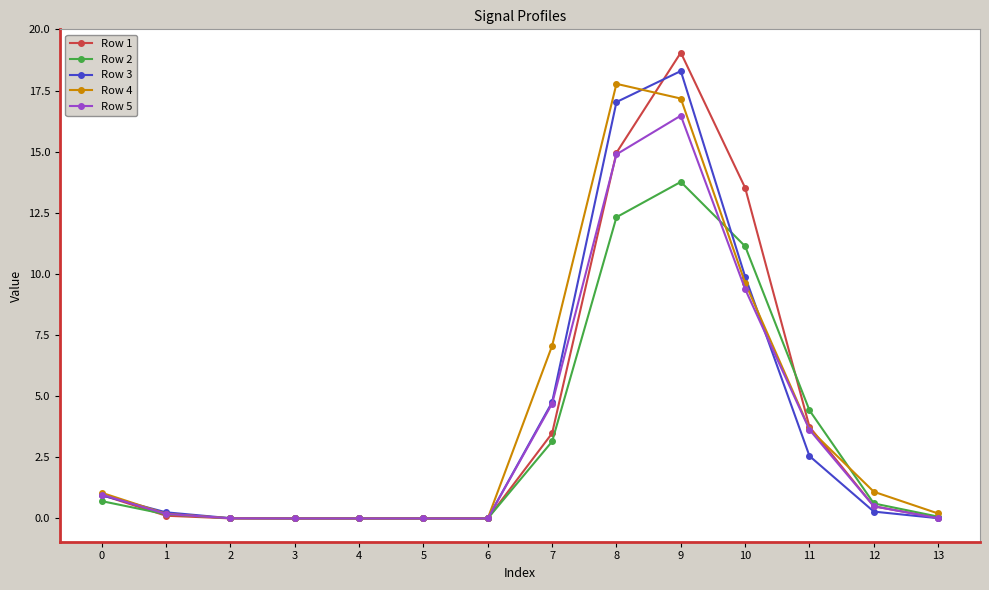

List the series in order of their peak value, highest first.

Row 1, Row 3, Row 4, Row 5, Row 2